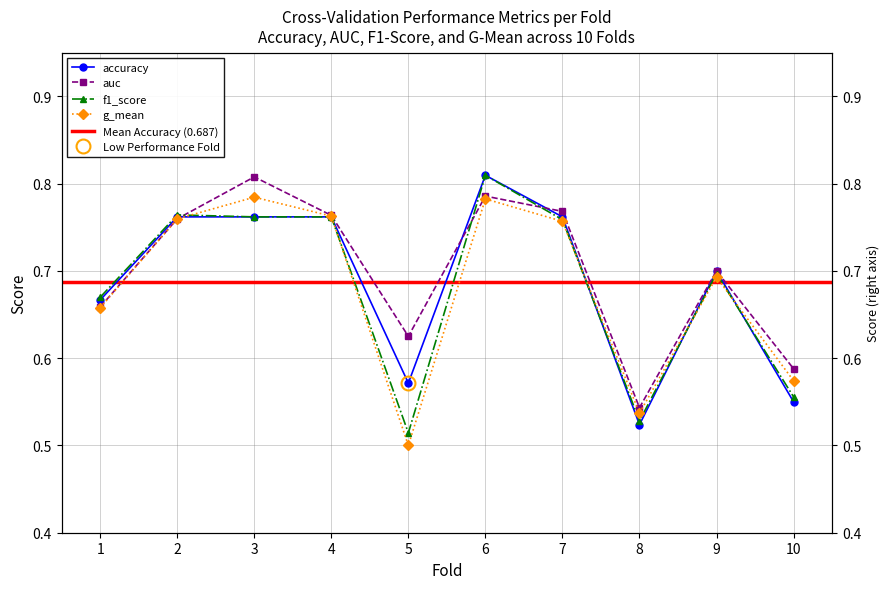

The value of g_mean at 10 is 1.0. True or false?

False